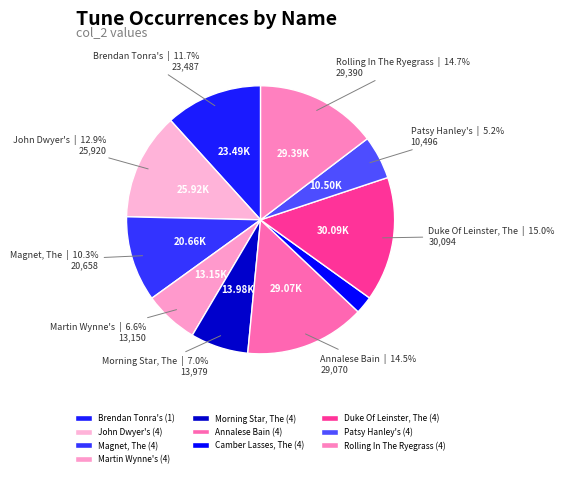

Rank the categories by value from lowest to highest.

Camber Lasses, The (4), Patsy Hanley's (4), Martin Wynne's (4), Morning Star, The (4), Magnet, The (4), Brendan Tonra's (1), John Dwyer's (4), Annalese Bain (4), Rolling In The Ryegrass (4), Duke Of Leinster, The (4)